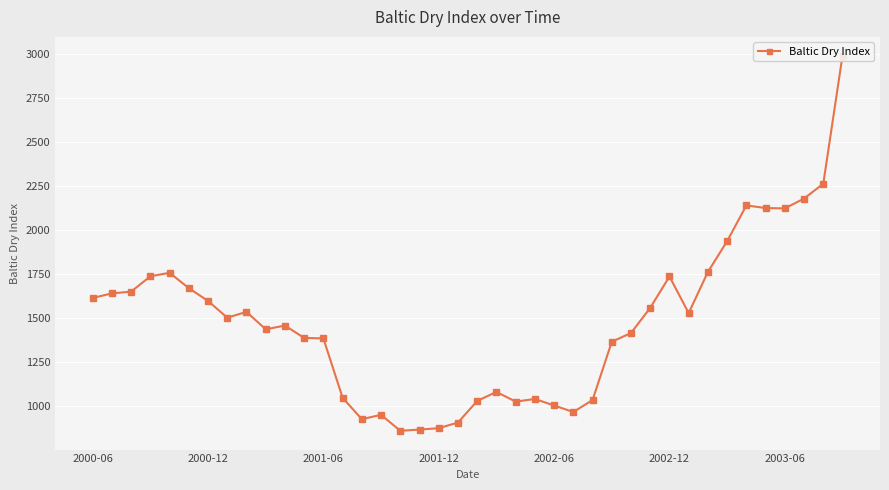

Which category has the lowest value across all series?

16